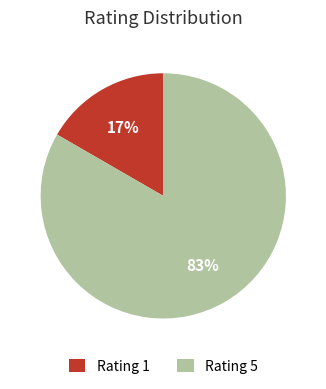

The Rating 5 slice represents 83% of the pie. True or false?

True